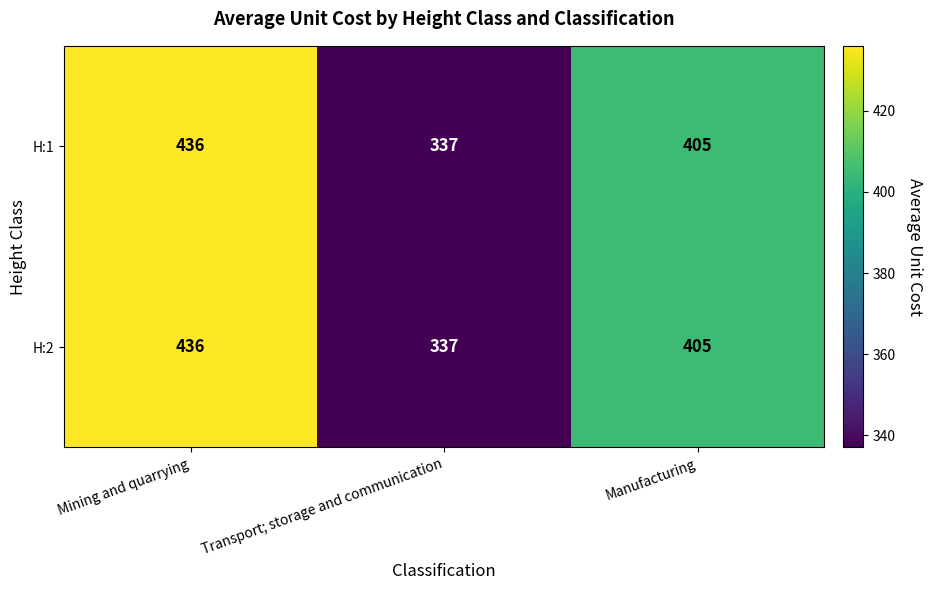

At which category is the sum across all series the highest?

Mining and quarrying